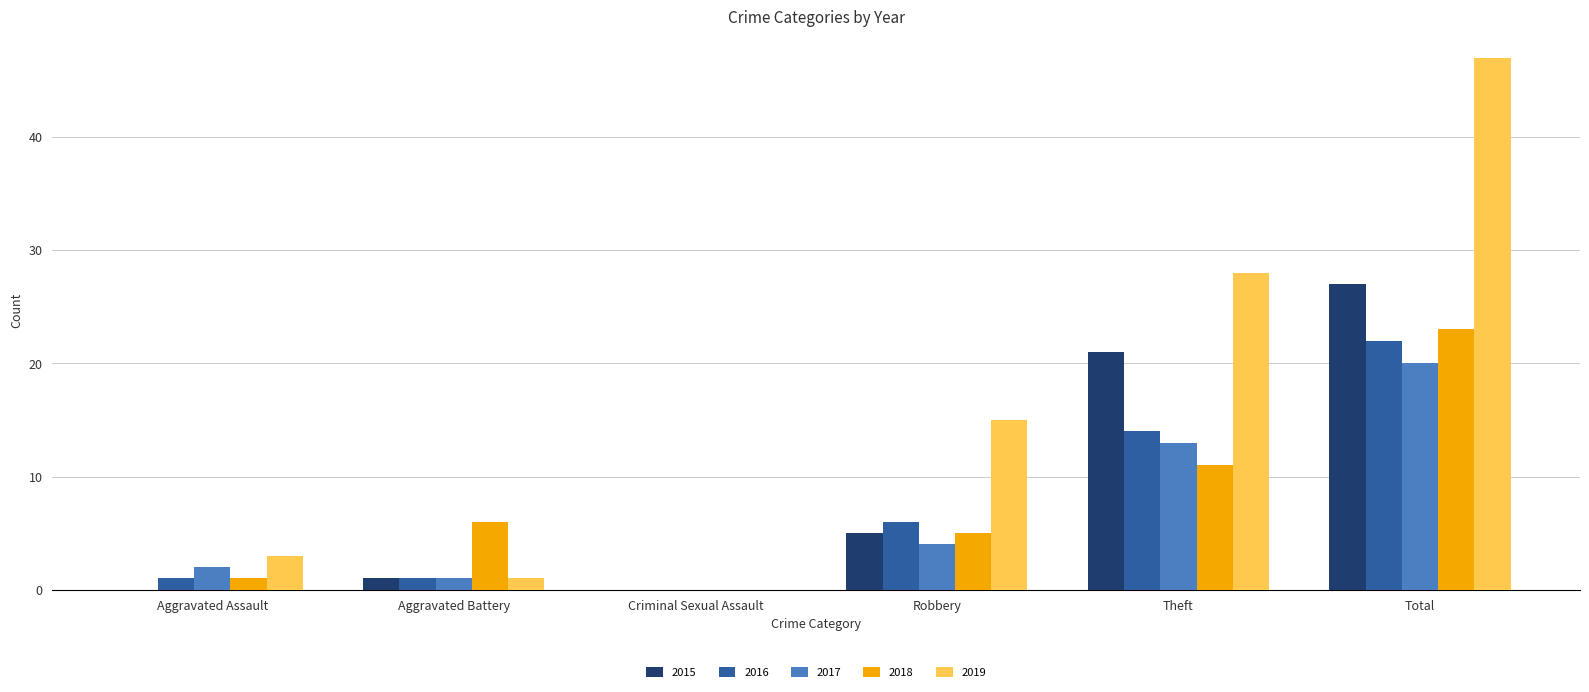

What is the sum of all 2019 values?

94